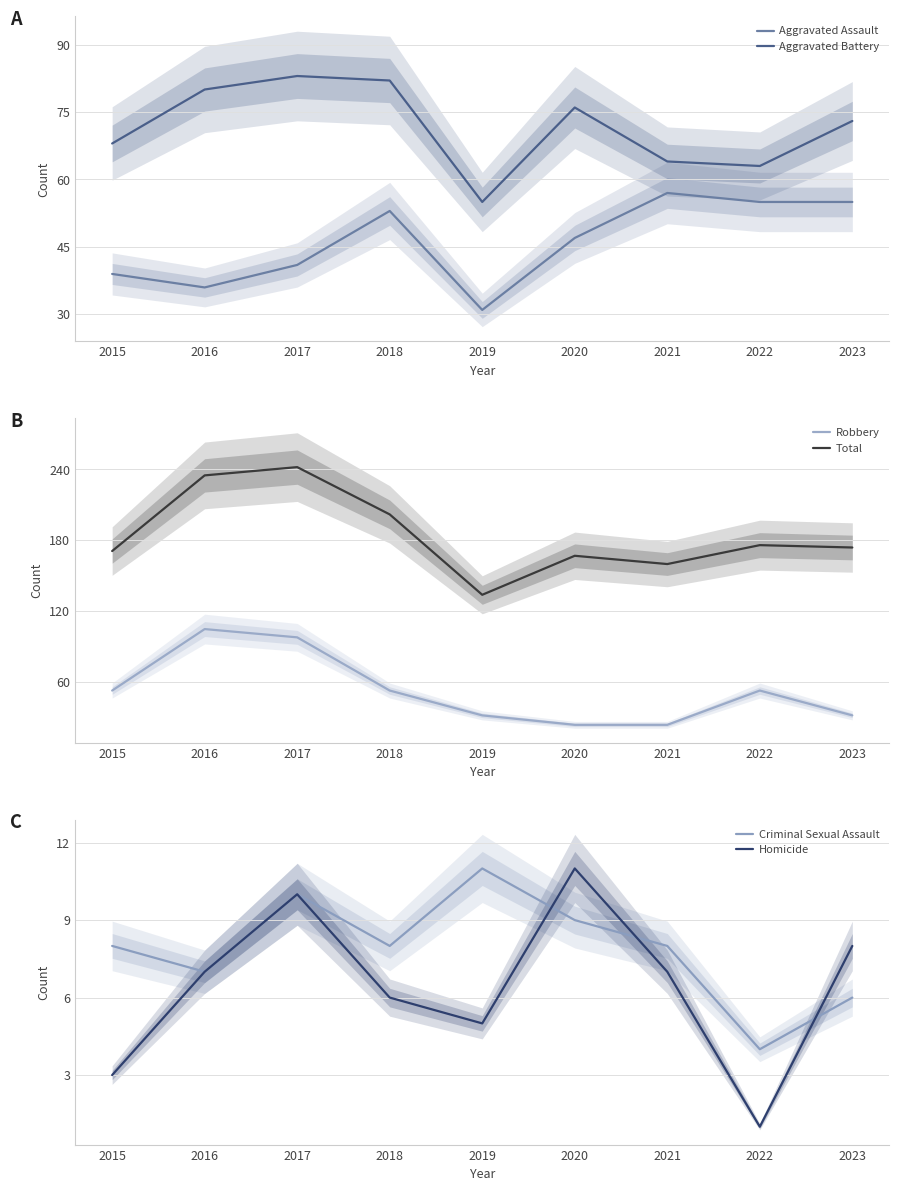

What is the spread (max minus min) of values at 2022?

175